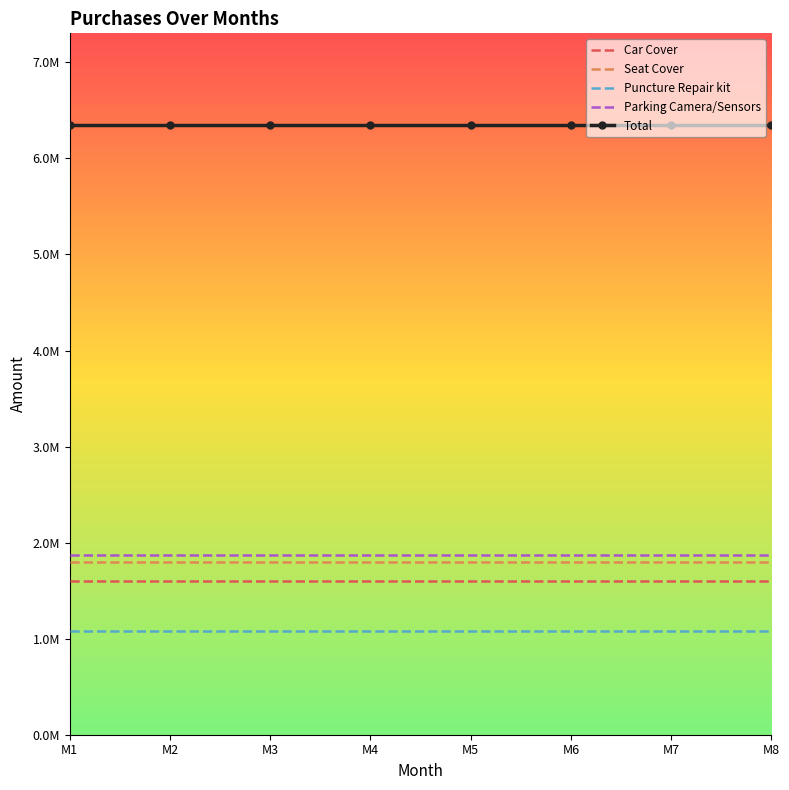

Reading right to left, transcribe all the data shown in this chart.

Car Cover: M8=1600000	M7=1600000	M6=1600000	M5=1600000	M4=1600000	M3=1600000	M2=1600000	M1=1600000
Seat Cover: M8=1800000	M7=1800000	M6=1800000	M5=1800000	M4=1800000	M3=1800000	M2=1800000	M1=1800000
Puncture Repair kit: M8=1080000	M7=1080000	M6=1080000	M5=1080000	M4=1080000	M3=1080000	M2=1080000	M1=1080000
Parking Camera/Sensors: M8=1870000	M7=1870000	M6=1870000	M5=1870000	M4=1870000	M3=1870000	M2=1870000	M1=1870000
Total: M8=6350000	M7=6350000	M6=6350000	M5=6350000	M4=6350000	M3=6350000	M2=6350000	M1=6350000